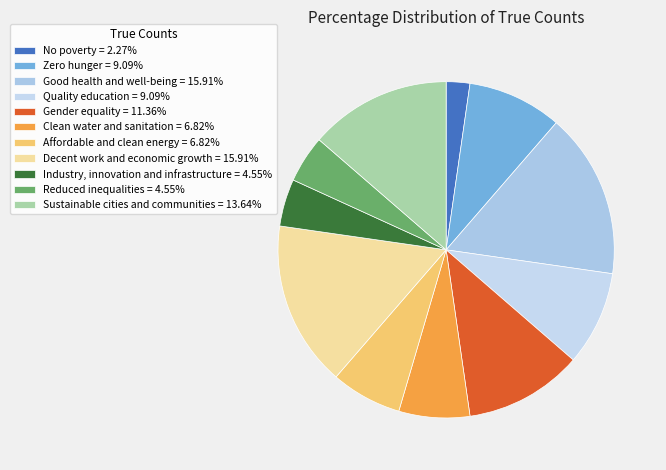

The Sustainable cities and communities slice represents 1% of the pie. True or false?

False